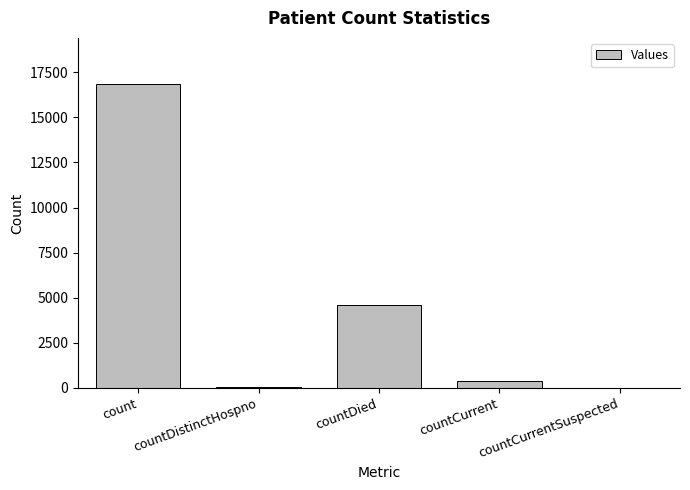

Approximately how many times larger is the value at countDied compared to countDistinctHospno?

61.4